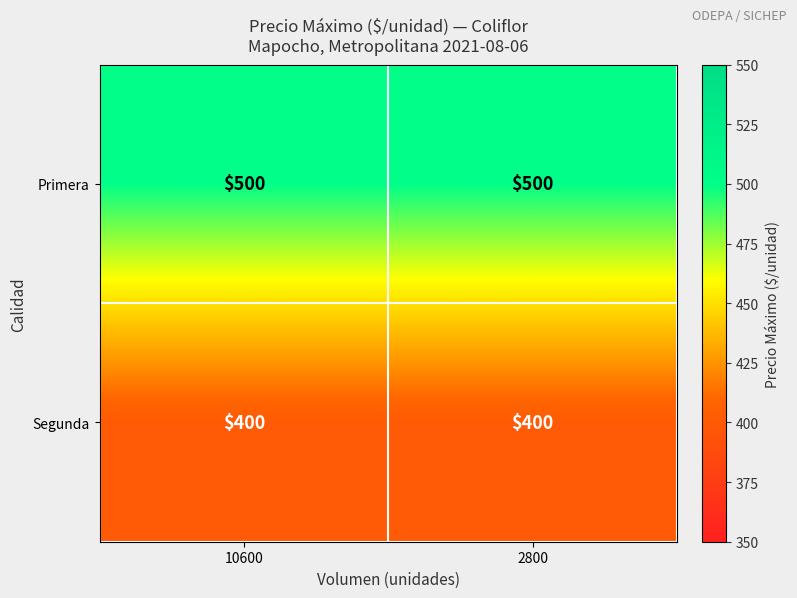

What is the greatest value displayed?

500